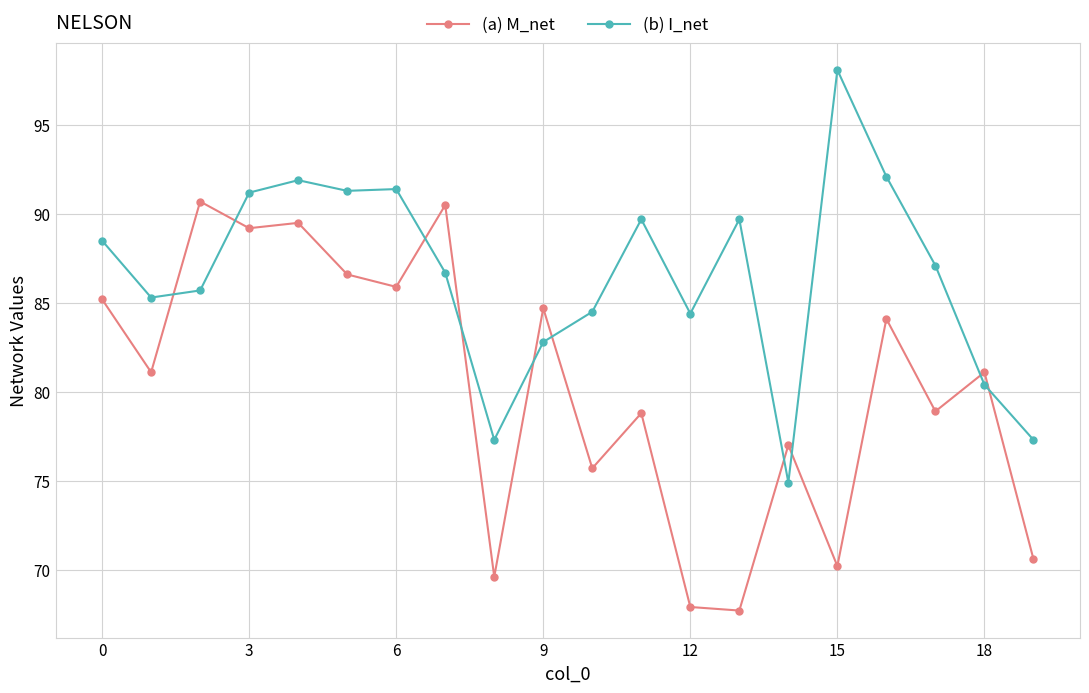

What is the value of the (b) I_net point at the 3rd from the left?

85.7